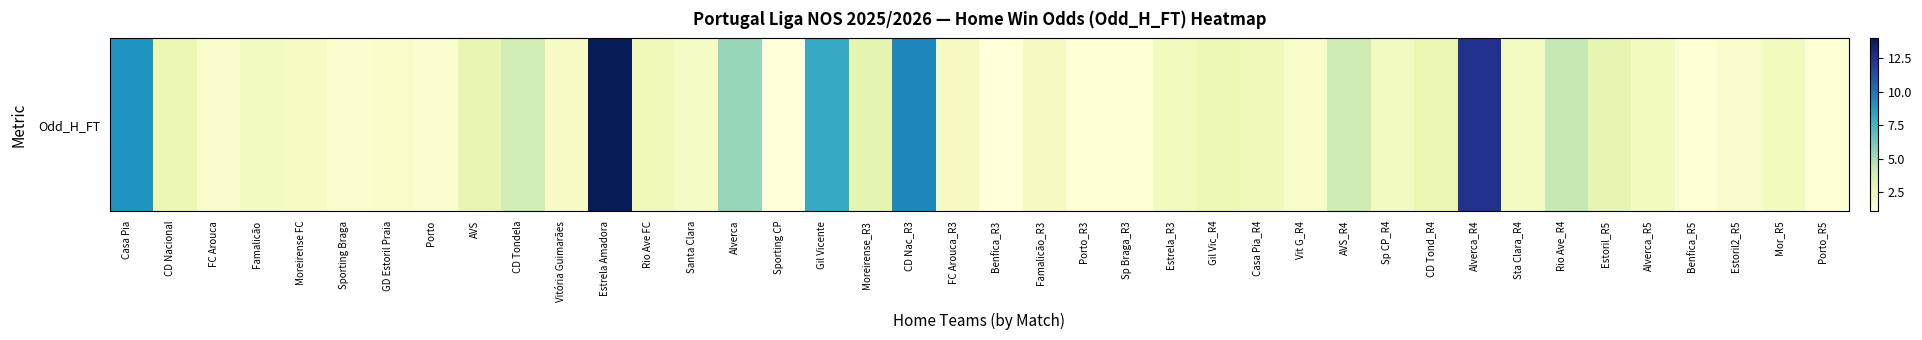

True or false: the data shows 1.9 at Vitória Guimarães.

True